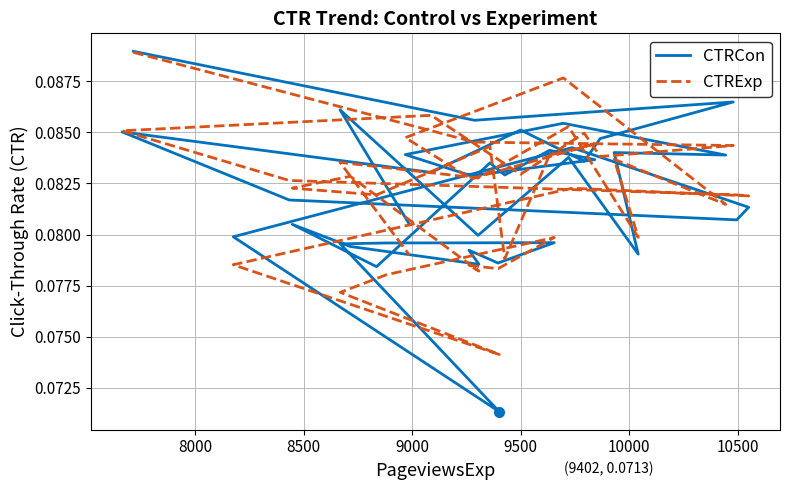

The value of CTRExp at 31 is 0.1. True or false?

False